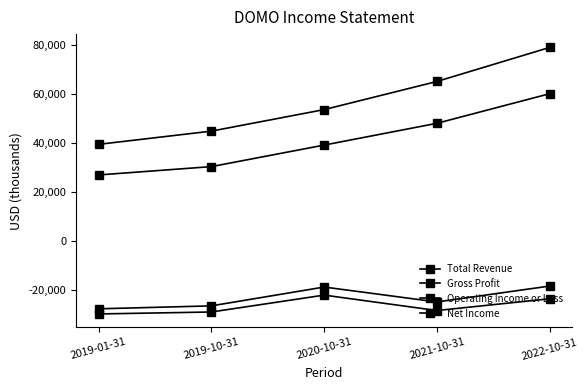

Reading left to right, transcribe all the data shown in this chart.

Total Revenue: 39400	44800	53600	65100	79000
Gross Profit: 26900	30300	39100	48000	60100
Operating Income or Loss: -27800	-26600	-18900	-25000	-18500
Net Income: -29900	-29100	-22200	-28500	-23700